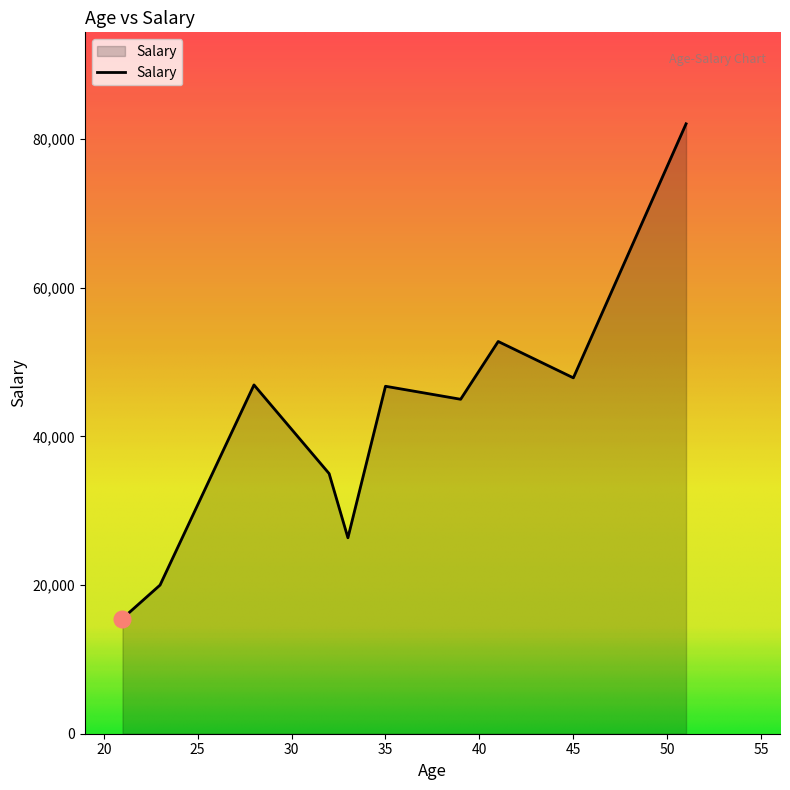

What is the minimum value shown in the chart?

15500